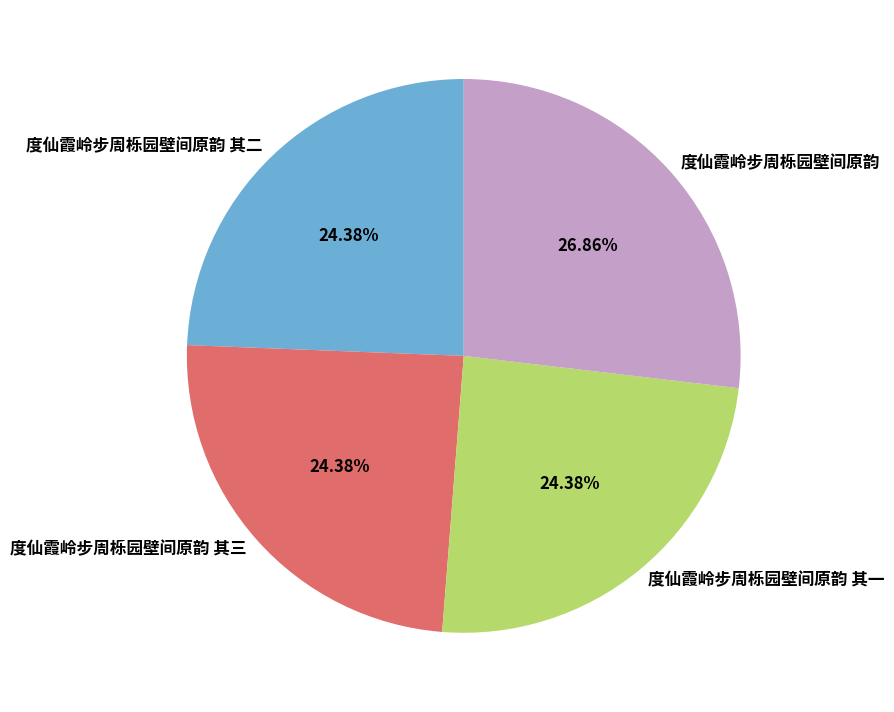

The 度仙霞岭步周栎园壁间原韵 其一 slice represents 24% of the pie. True or false?

True